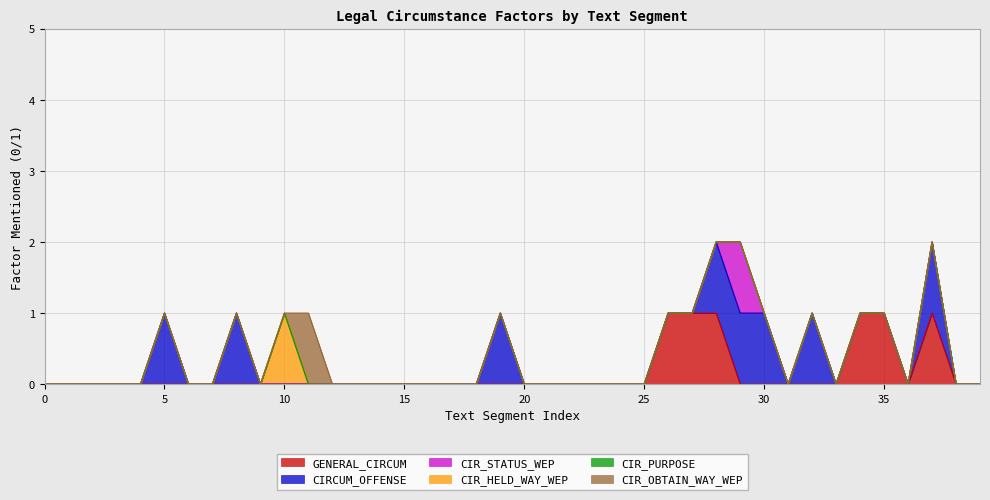

Is the value of CIR_PURPOSE at 18 greater than the value of CIR_OBTAIN_WAY_WEP at 18?

No